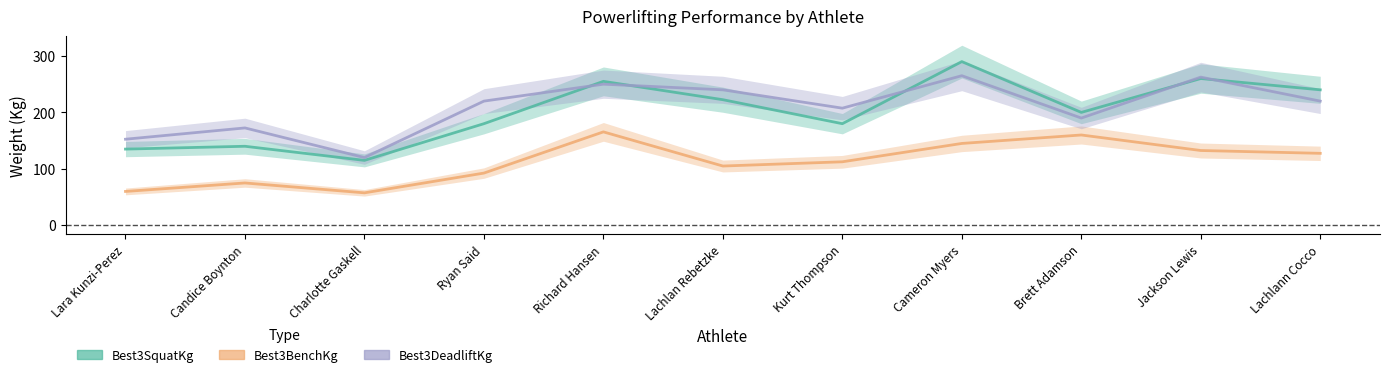

Is the value of Best3SquatKg at Kurt Thompson greater than the value of Best3DeadliftKg at Lara Kunzi-Perez?

Yes